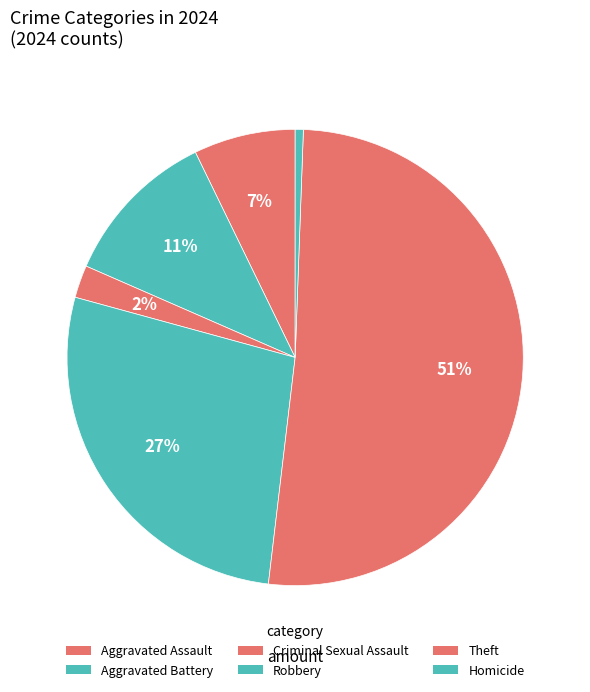

True or false: Aggravated Battery accounts for 19% of the total.

False